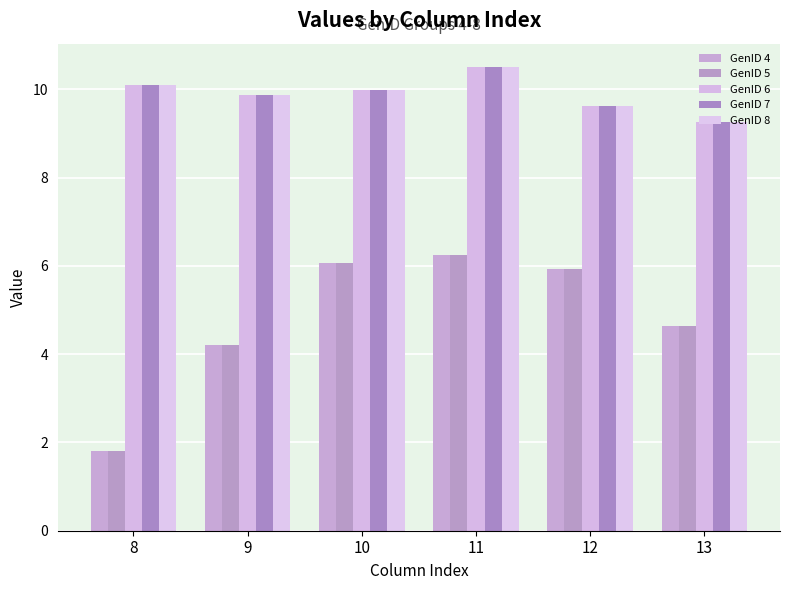

How many data points does each series have?

6